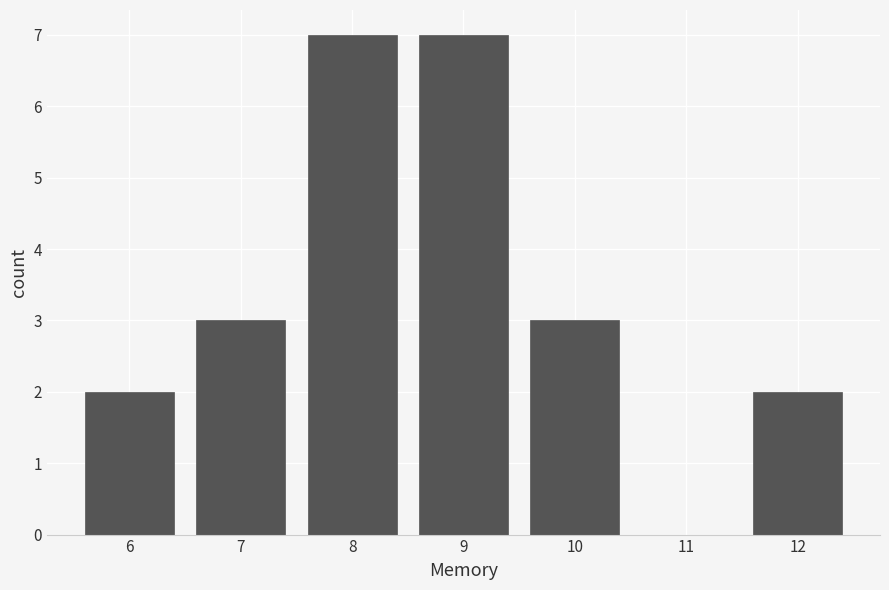

Reading left to right, what are all the values shown in this chart?

6=2	7=3	8=7	9=7	10=3	11=0	12=2